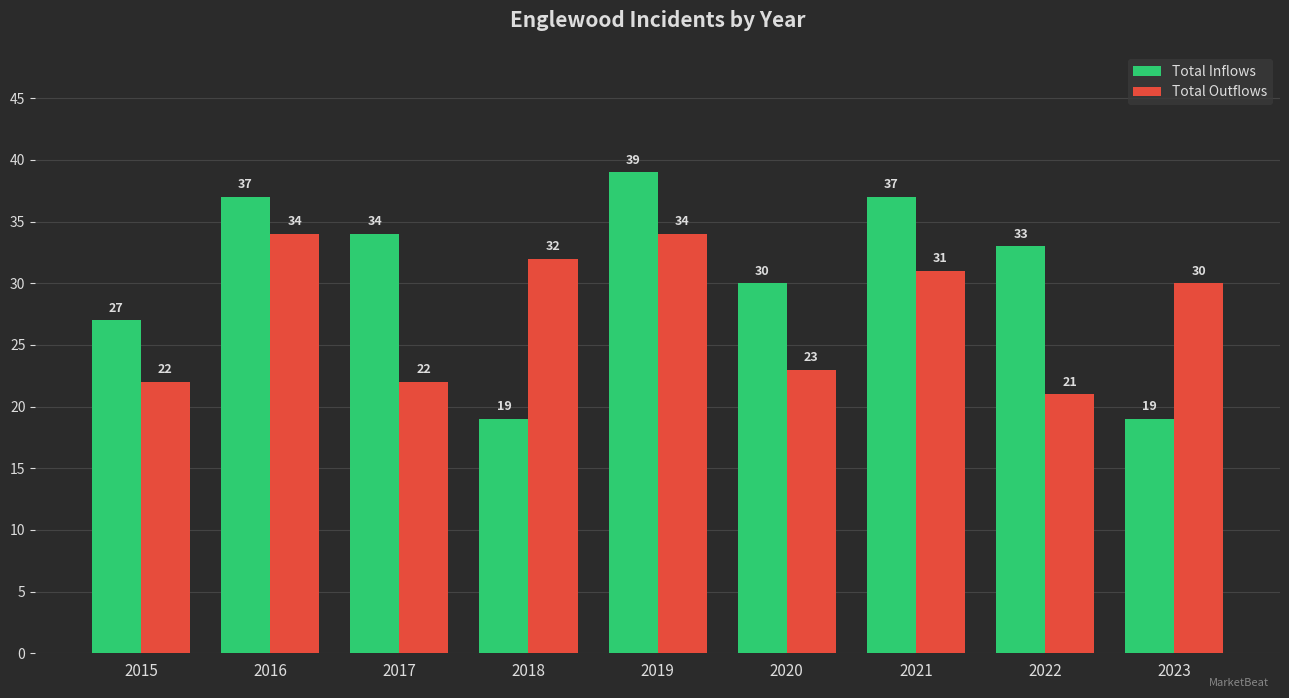

What is the average value of the Total Outflows series?

28